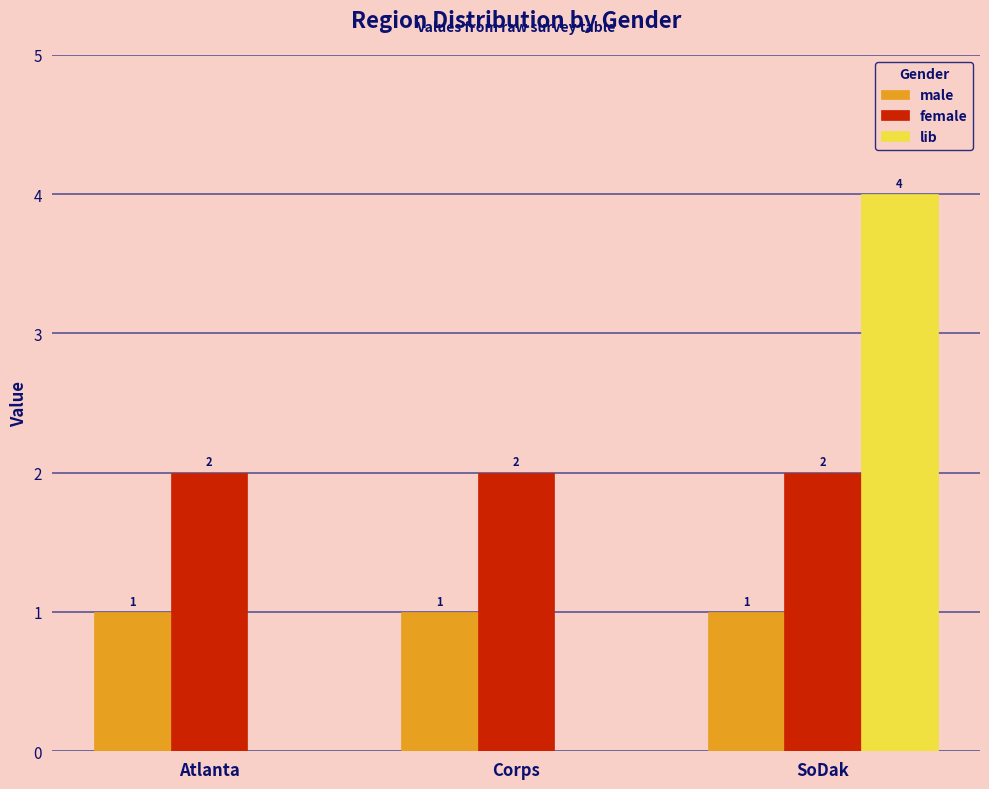

Which category has the highest value across all series?

SoDak